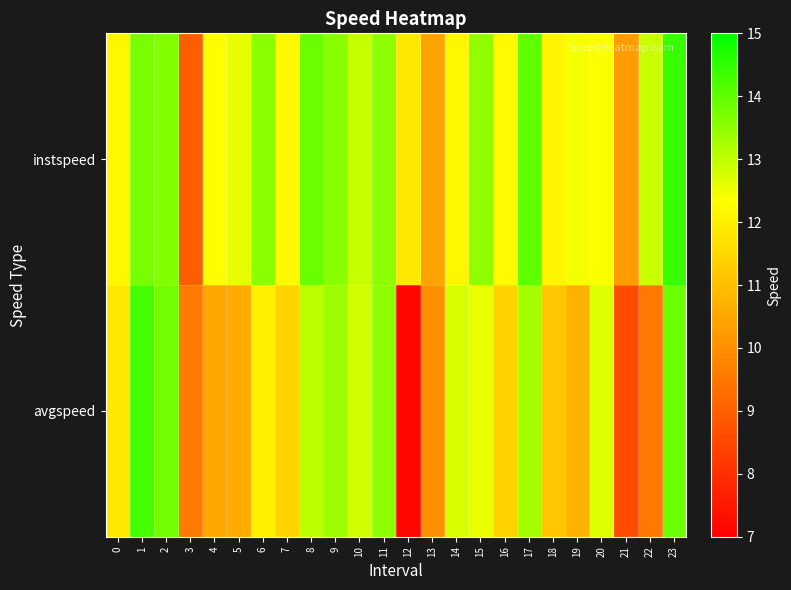

How many distinct data groups are displayed?

2